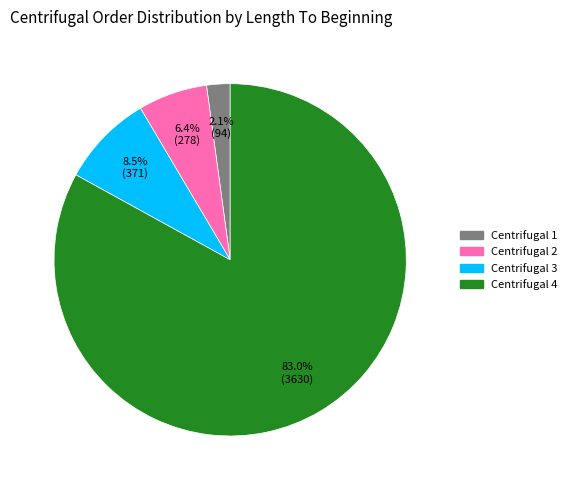

What portion of the pie excludes Centrifugal 3?

91.5%